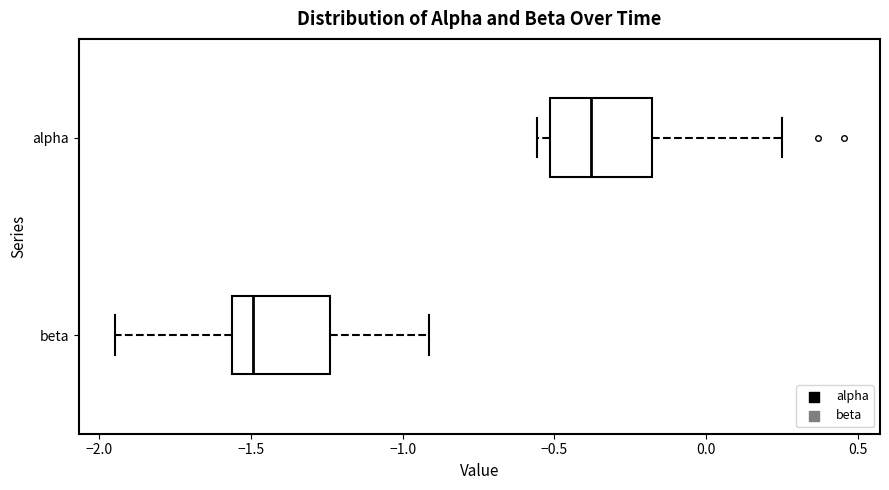

Where is the right edge of the box for alpha on the x-axis? The values are not printed on the chart, so give them approximately, as read against the axis.

-0.20